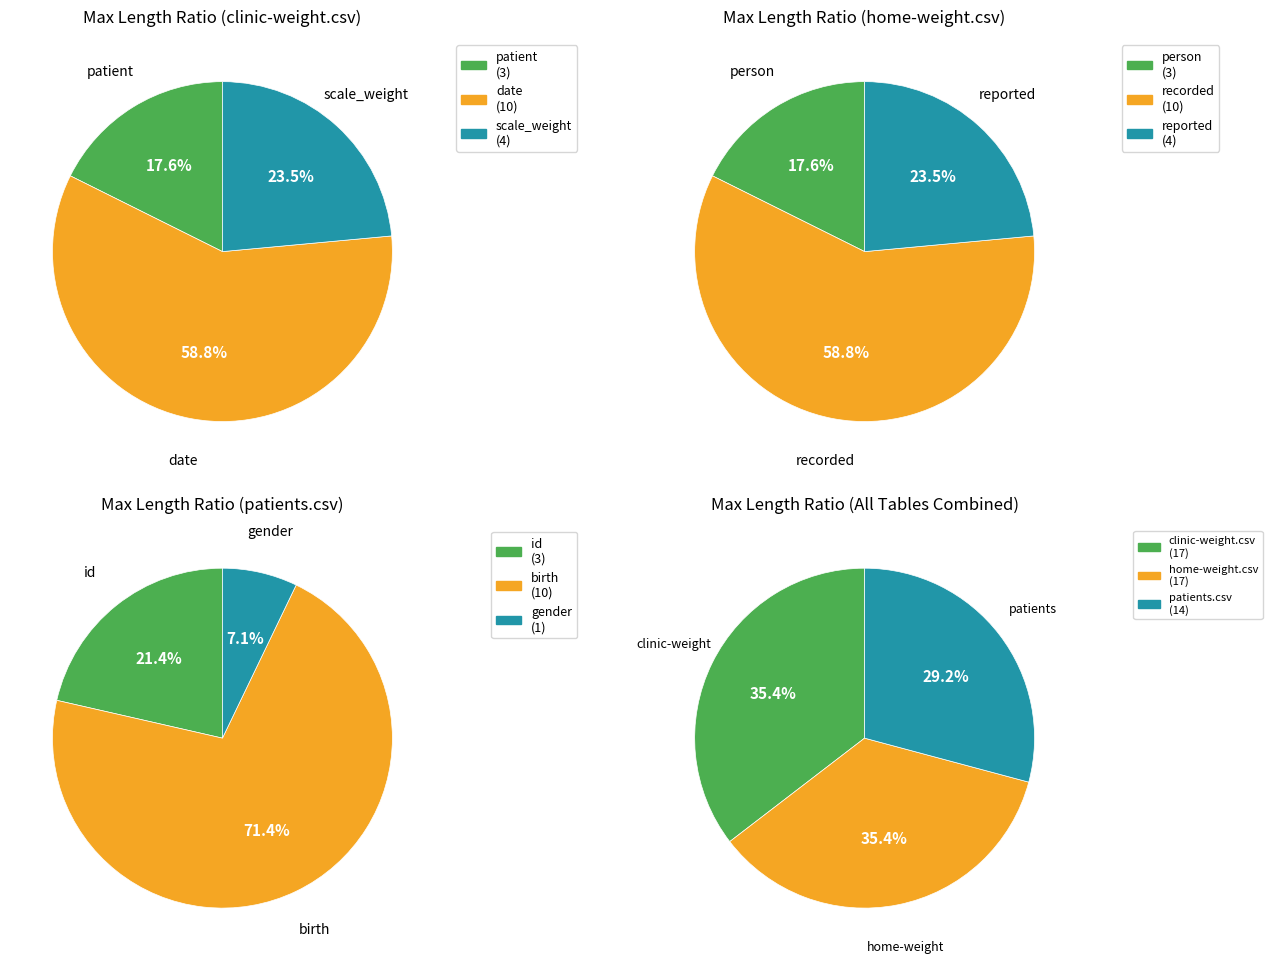

What is the majority slice?

home-weight.csv